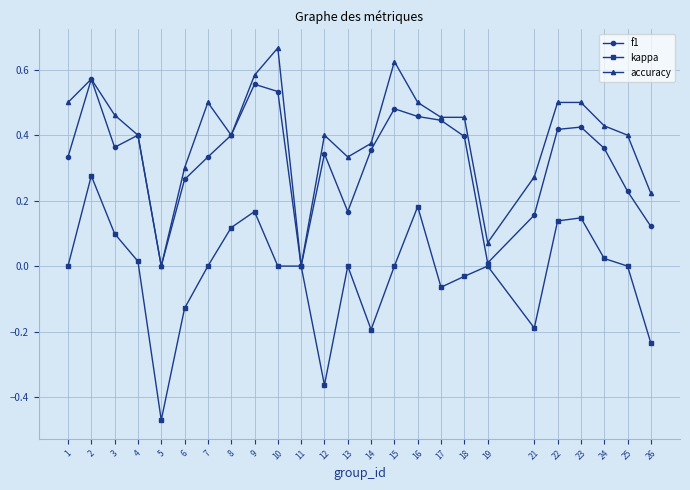

Which series has the widest spread of values?

kappa